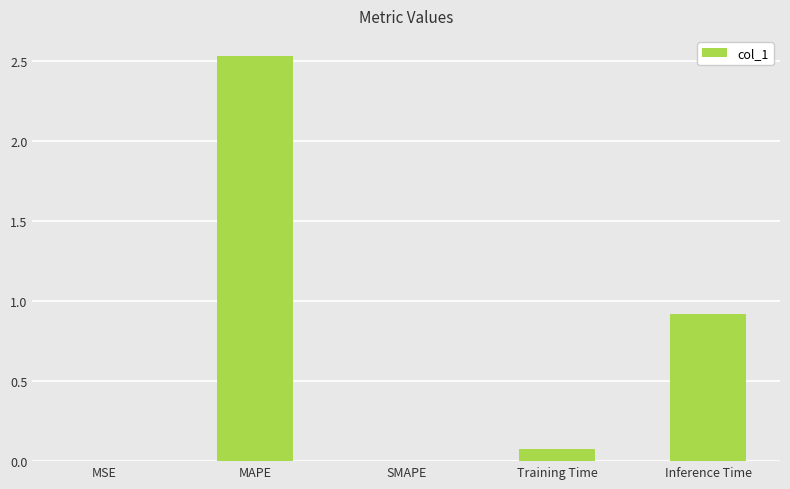

What is the sum of all values?

3.5